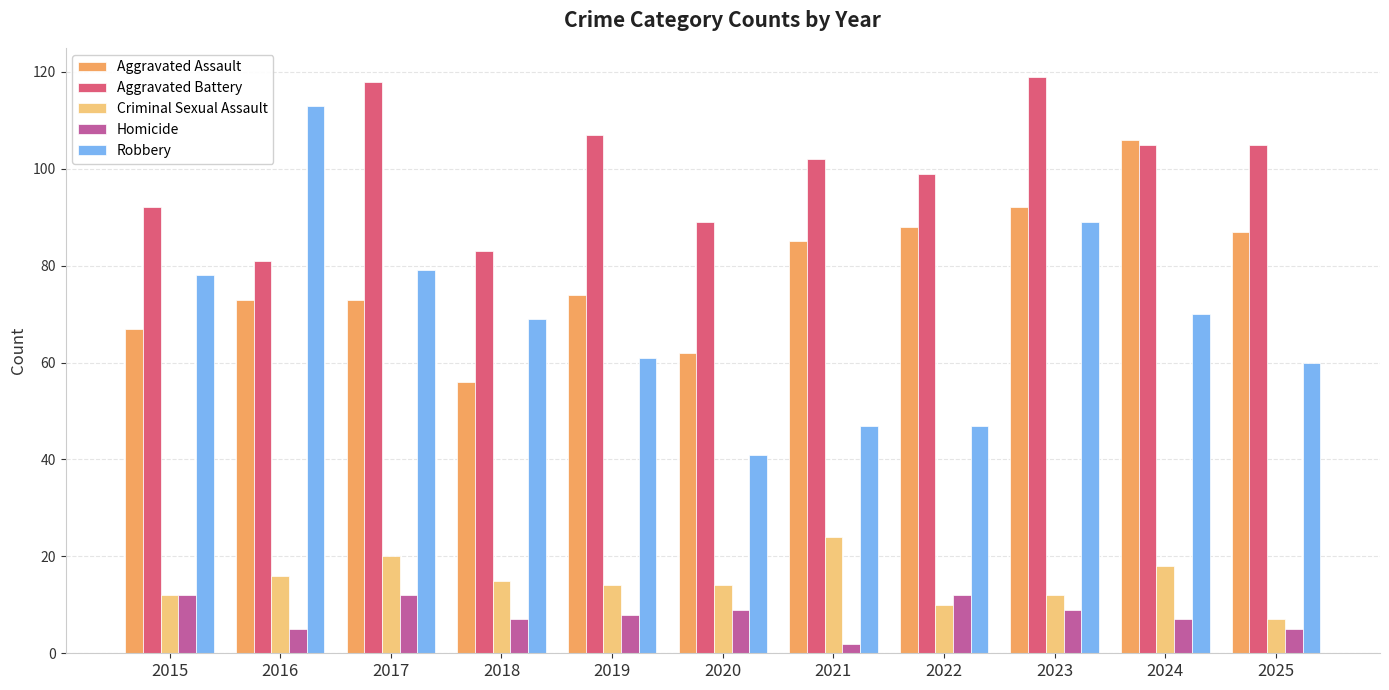

Count the Criminal Sexual Assault values in the range 12 to 18.

7